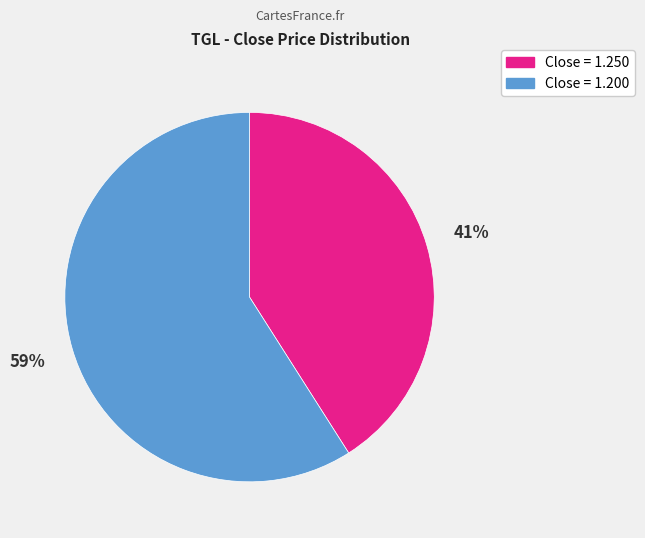

To the nearest percent, what is the difference between the largest and smallest slice percentages?

18%